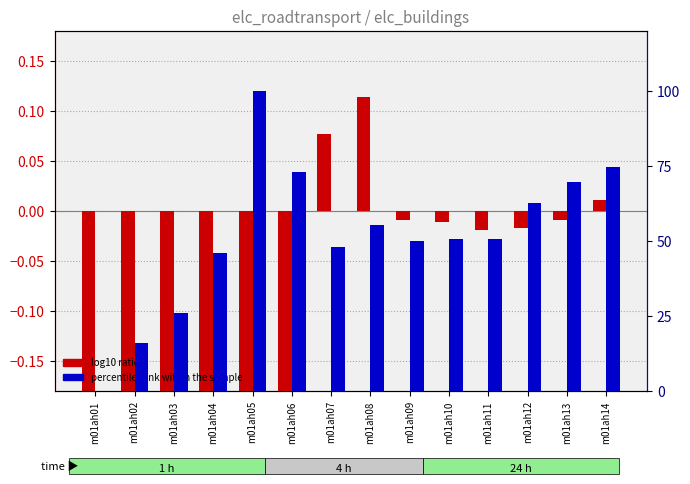

At how many categories does at least one series exceed 0?

13